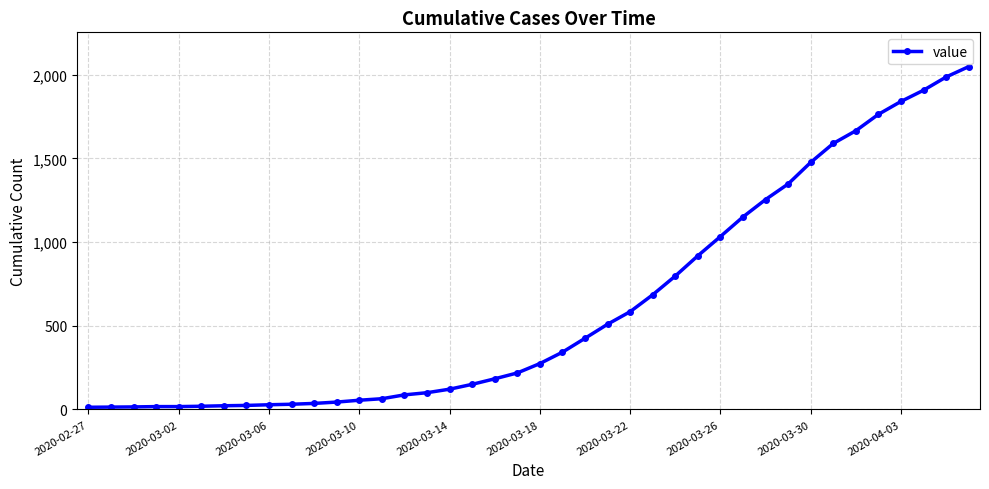

What is the difference between the maximum and minimum values?

2035